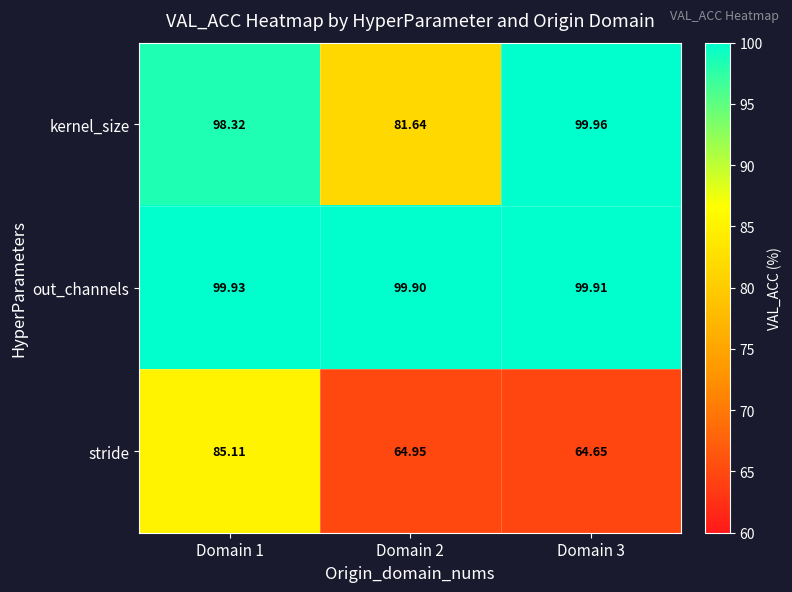

How many distinct data groups are displayed?

3